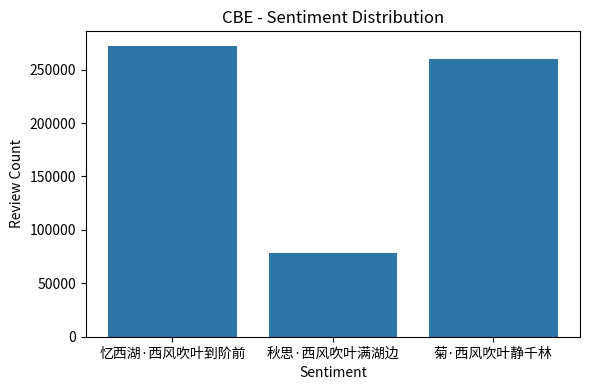

Is it true that the value at 菊·西风吹叶静千林 is 407529?

False